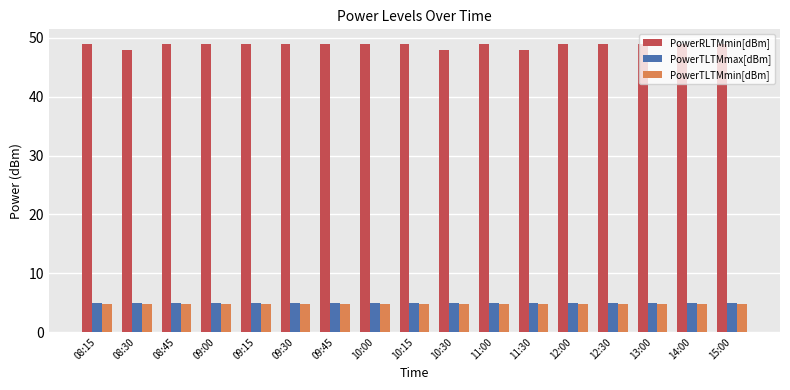

Reading right to left, transcribe all the data shown in this chart.

PowerRLTMmin[dBm]: 15:00=49.0	14:00=49.0	13:00=49.0	12:30=49.0	12:00=49.0	11:30=48.0	11:00=49.0	10:30=48.0	10:15=49.0	10:00=49.0	09:45=49.0	09:30=49.0	09:15=49.0	09:00=49.0	08:45=49.0	08:30=48.0	08:15=49.0
PowerTLTMmax[dBm]: 15:00=5.0	14:00=5.0	13:00=5.0	12:30=5.0	12:00=5.0	11:30=5.0	11:00=5.0	10:30=5.0	10:15=5.0	10:00=5.0	09:45=5.0	09:30=5.0	09:15=5.0	09:00=5.0	08:45=5.0	08:30=5.0	08:15=5.0
PowerTLTMmin[dBm]: 15:00=4.8	14:00=4.8	13:00=4.8	12:30=4.8	12:00=4.8	11:30=4.8	11:00=4.8	10:30=4.8	10:15=4.8	10:00=4.8	09:45=4.8	09:30=4.8	09:15=4.8	09:00=4.8	08:45=4.8	08:30=4.8	08:15=4.8